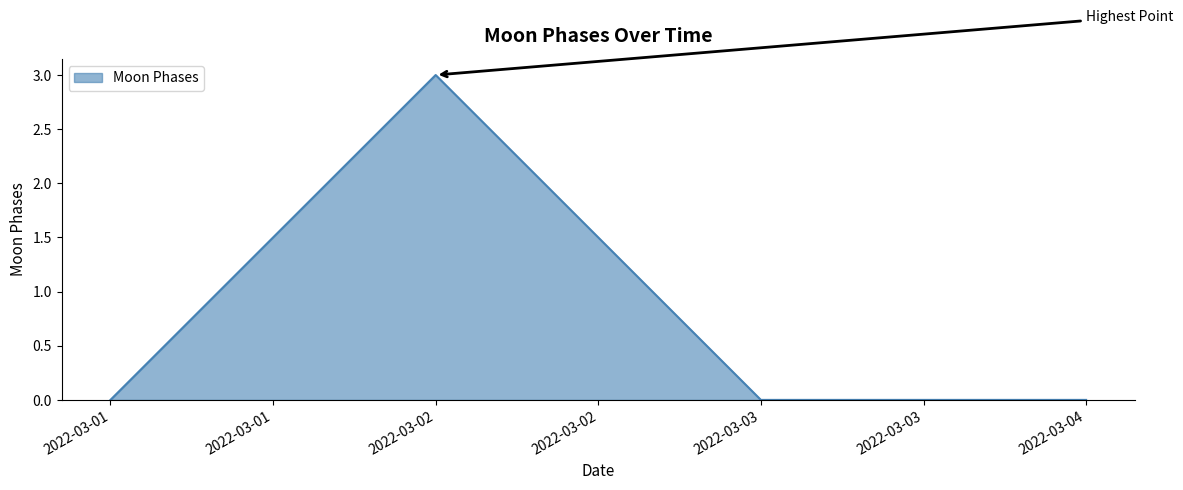

Does the chart display data point markers on the line(s)?

No